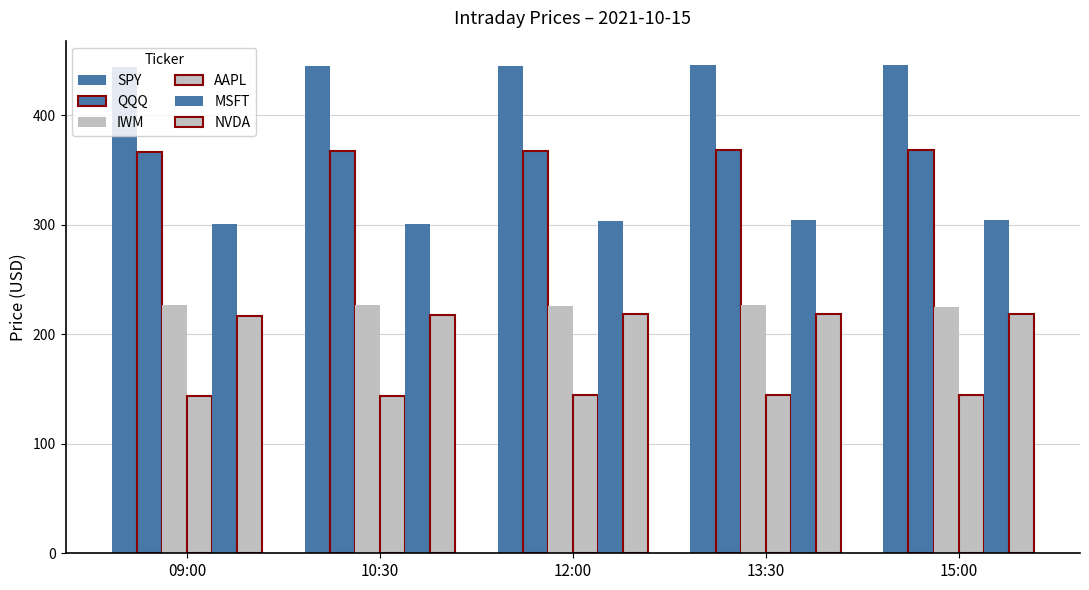

What is the difference between the maximum and minimum values in the MSFT series?

3.4